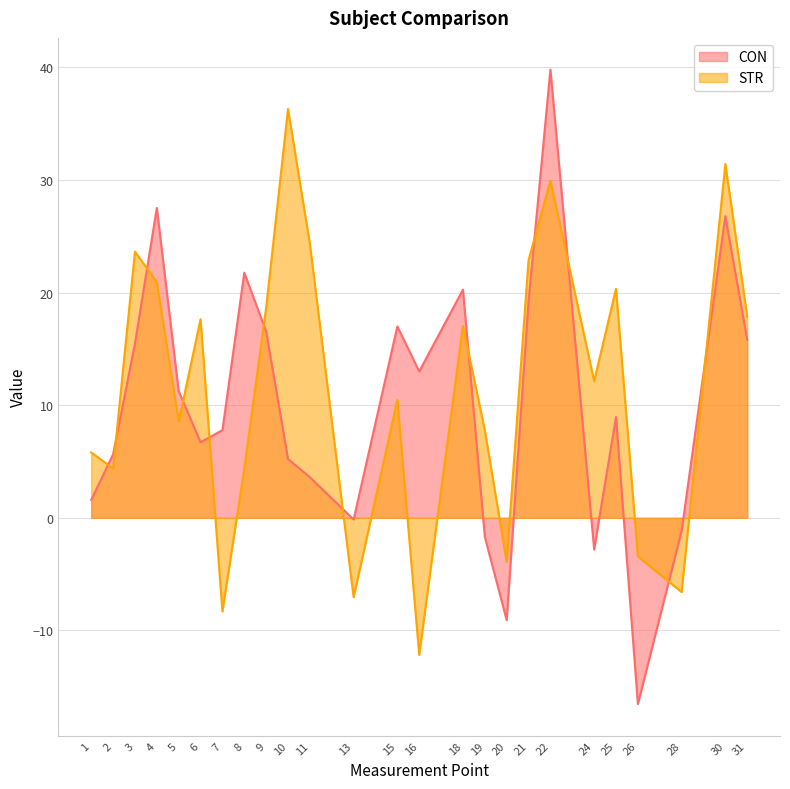

At 1, list the series in order from smallest to largest.

CON, STR